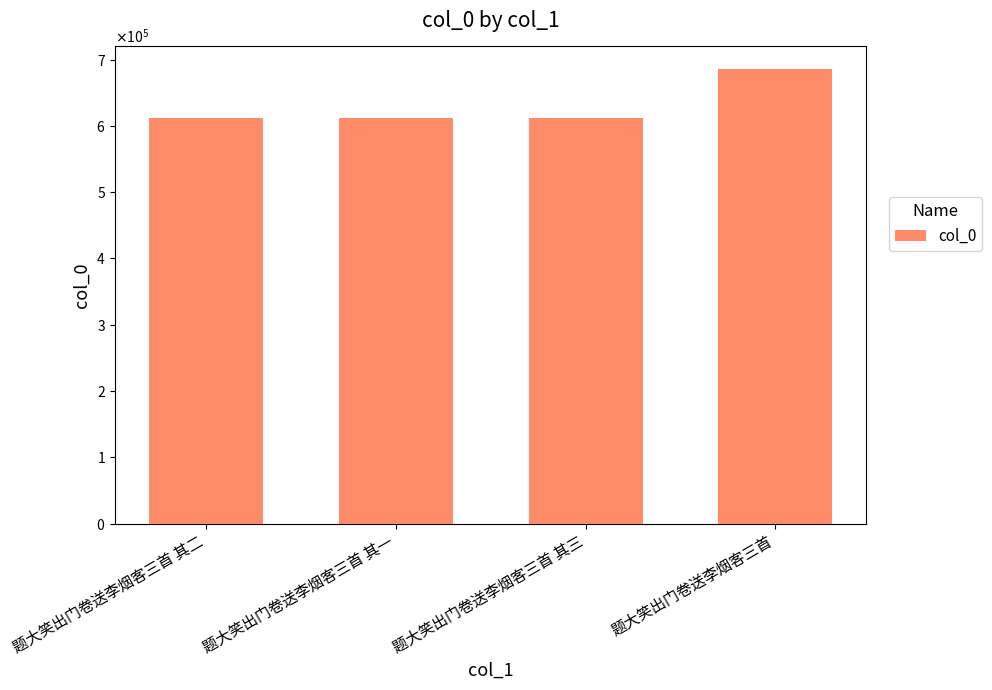

Which label corresponds to the smallest value in the chart?

题大笑出门卷送李烟客三首 其一